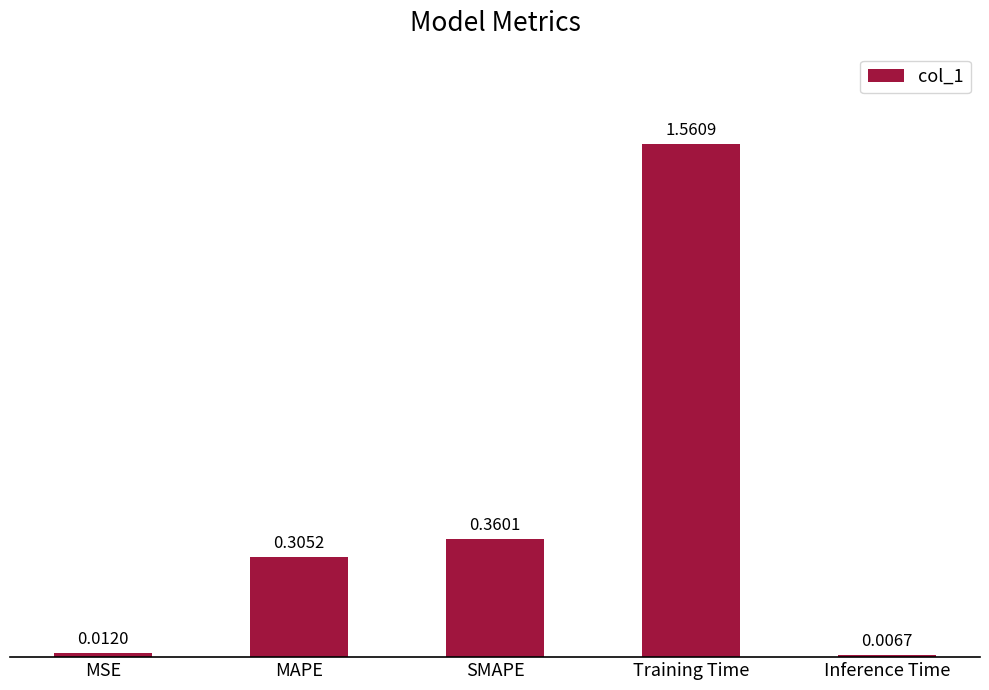

Which category has the lowest value across all series?

Inference Time